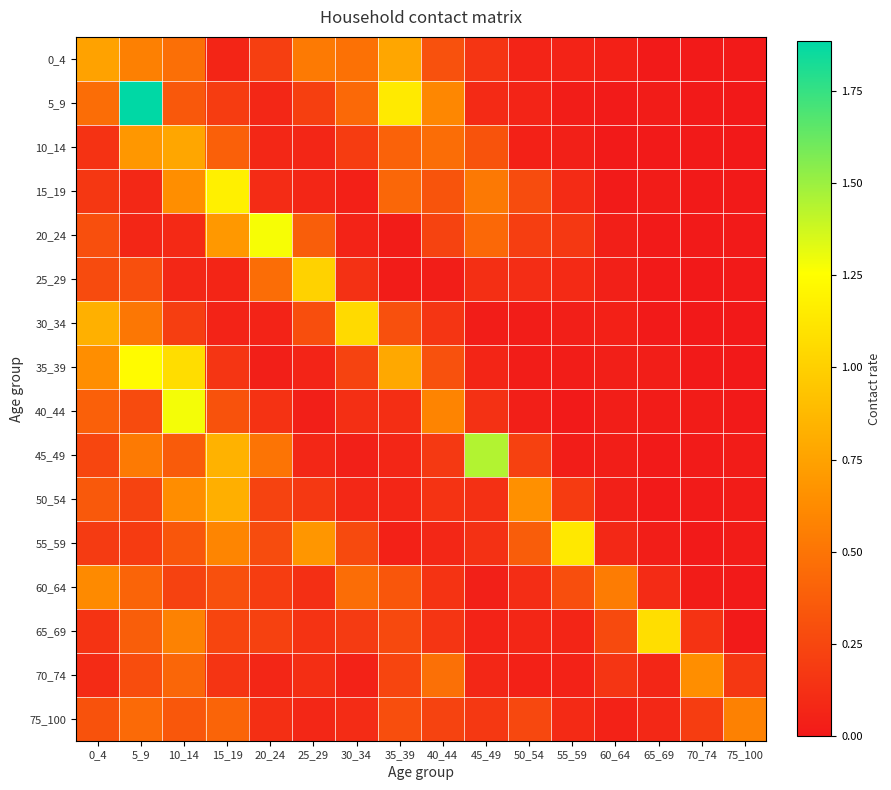

Is it true that 60_64 equals 0.0 at 70_74?

True